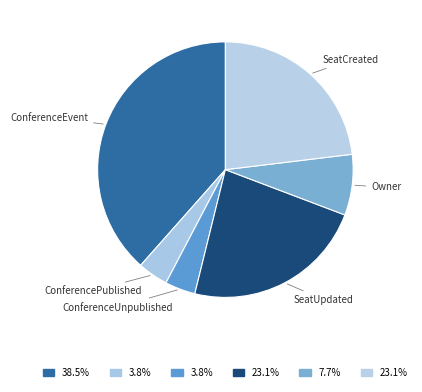

How many segments does this pie chart have?

6